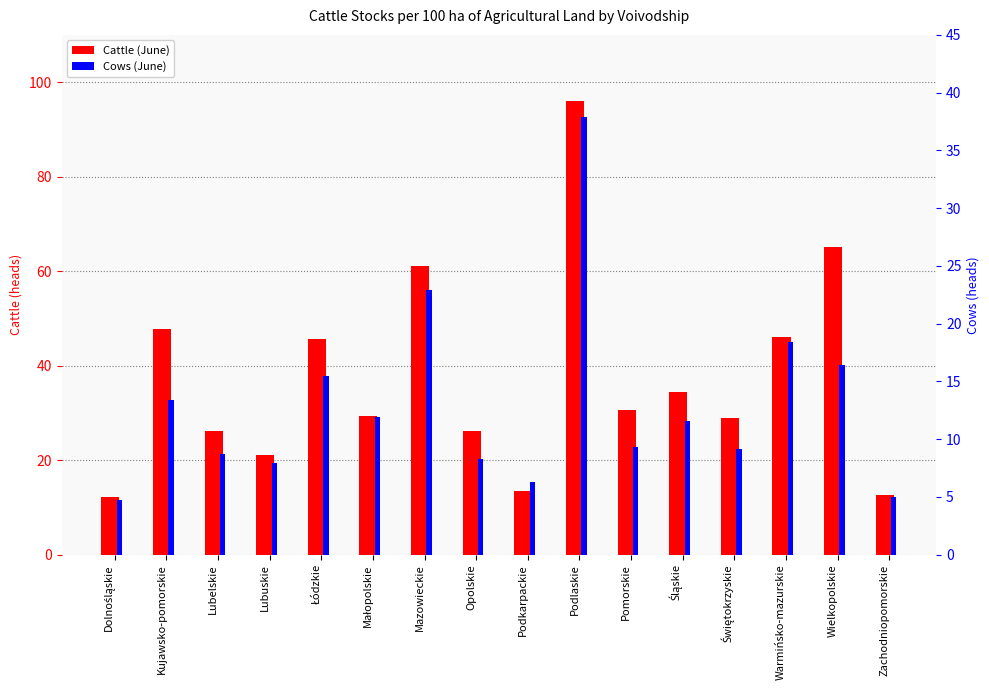

Does the chart contain any negative values?

No